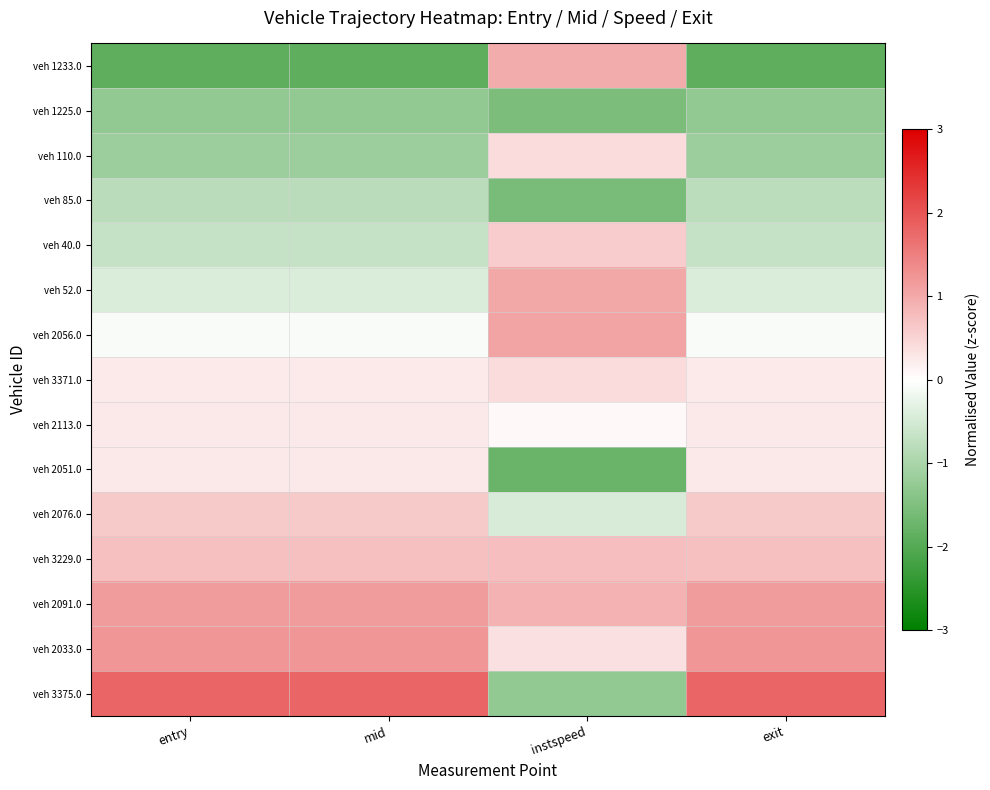

Between mid and entry, which is larger?

mid